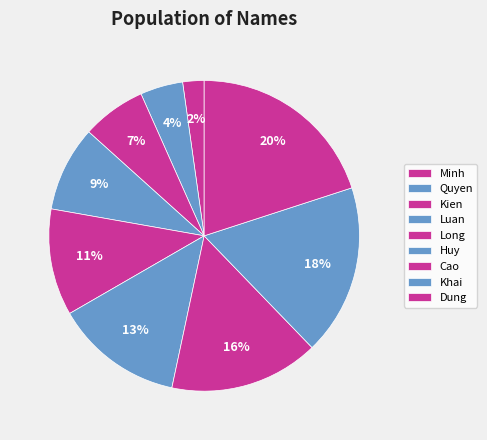

To the nearest percent, what portion does Khai represent?

18%